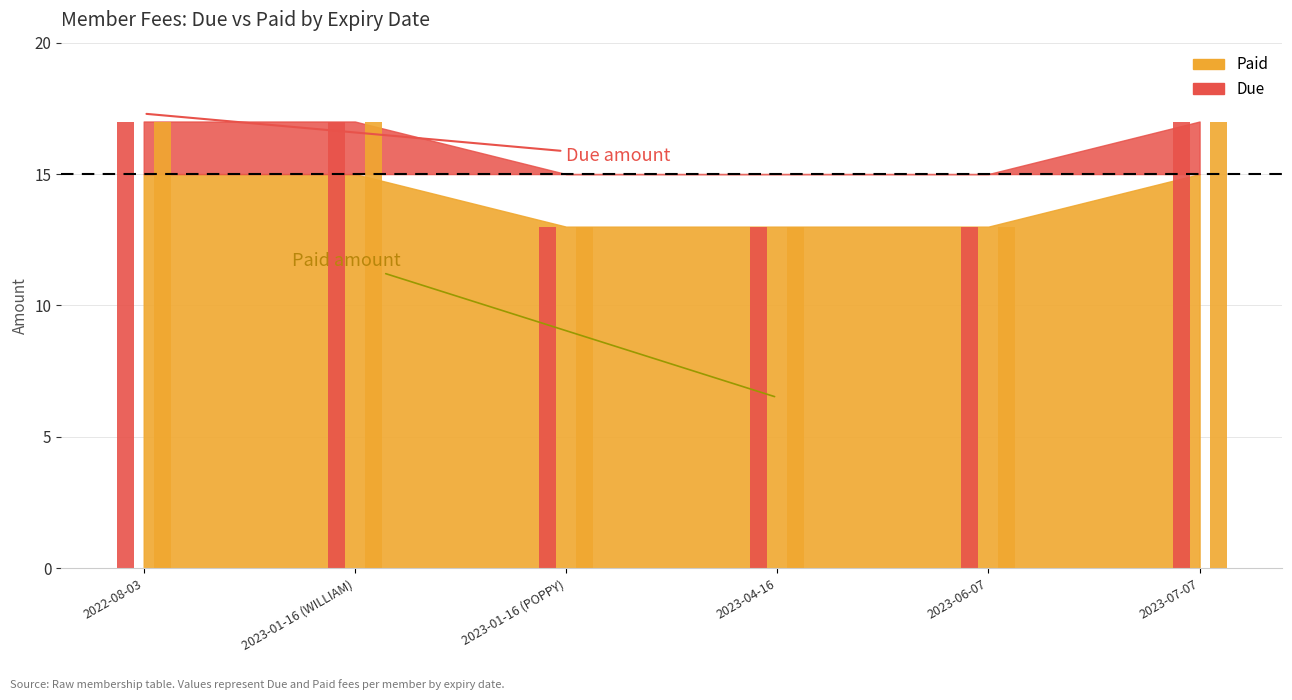

What is the approximate value of Paid at 2022-08-03?

17